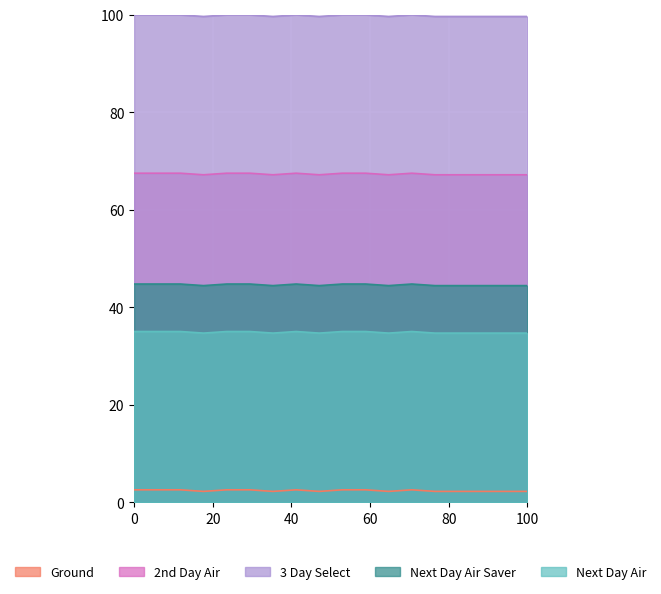

Does the chart display data point markers on the line(s)?

No